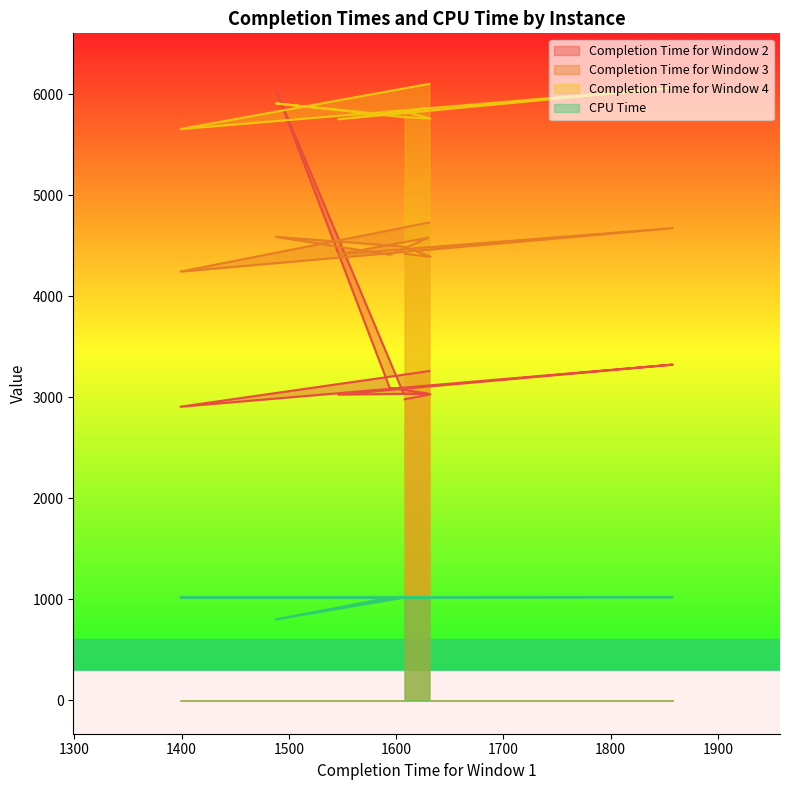

At which label does Completion Time for Window 3 reach its minimum?

1399